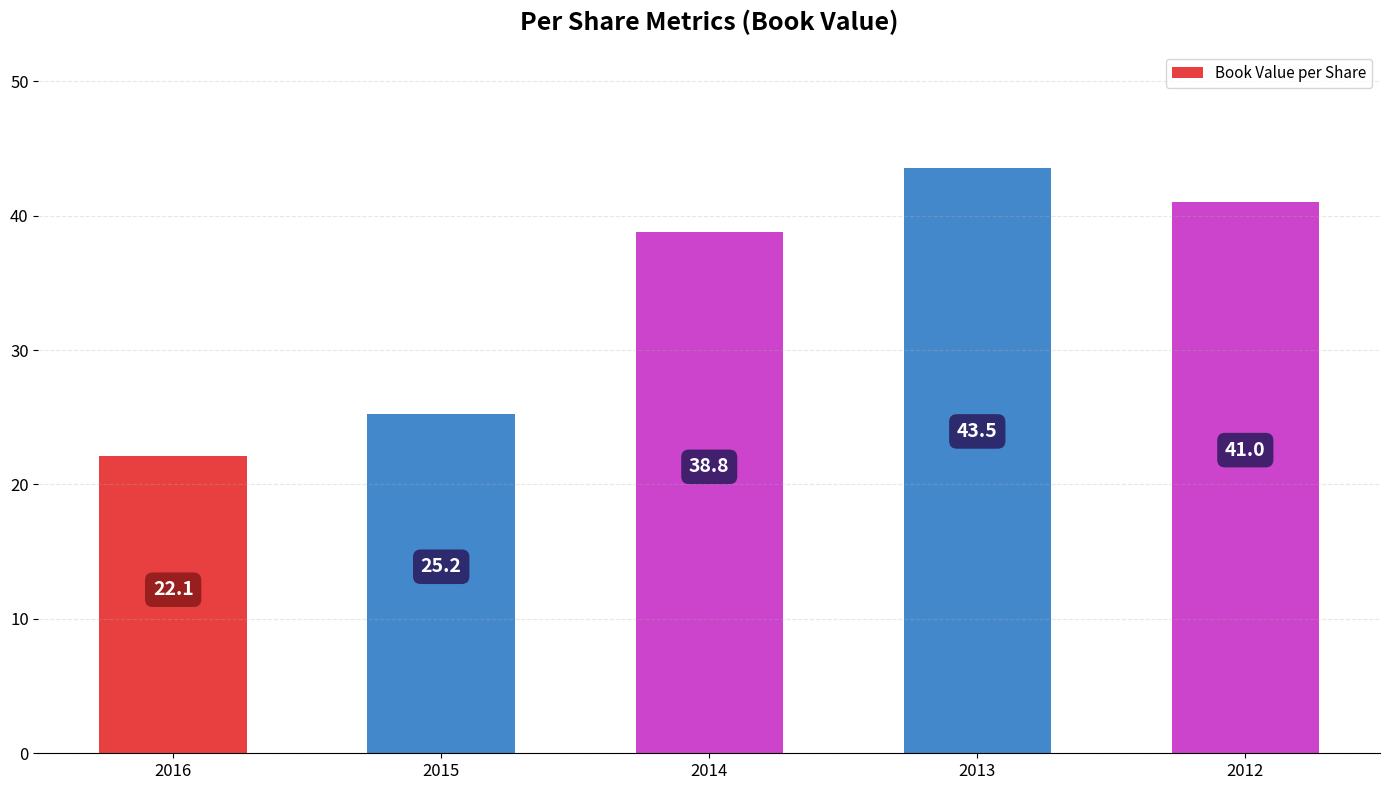

What is the sum of the values at 2012 and 2013?

84.6